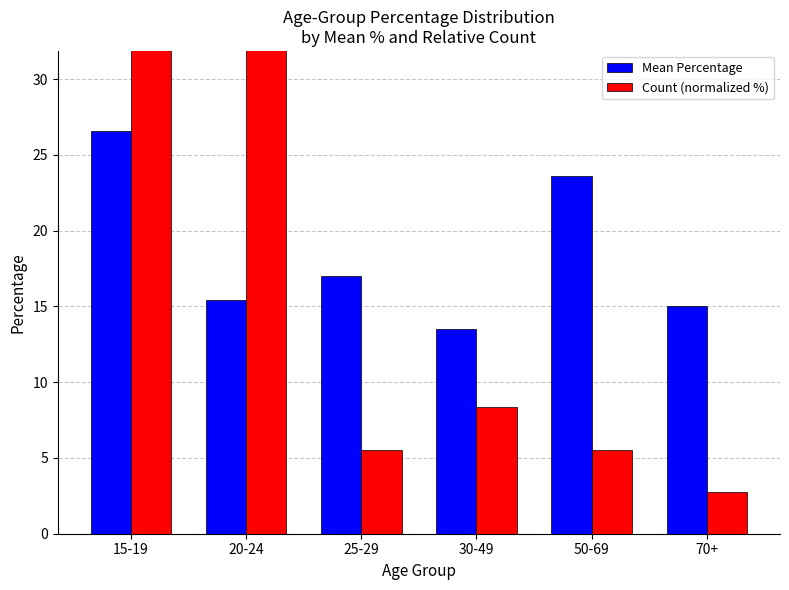

The value of Mean Percentage at 25-29 is 4.9. True or false?

False